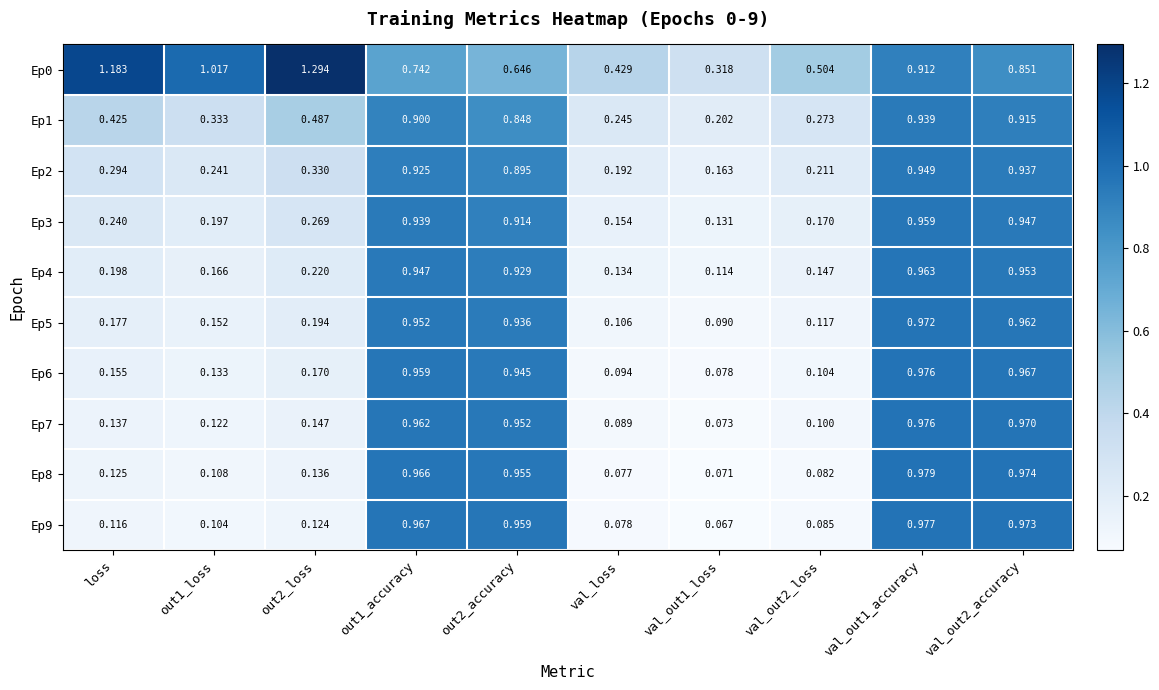

Is the value of Ep0 at loss greater than the value of Ep1 at loss?

Yes